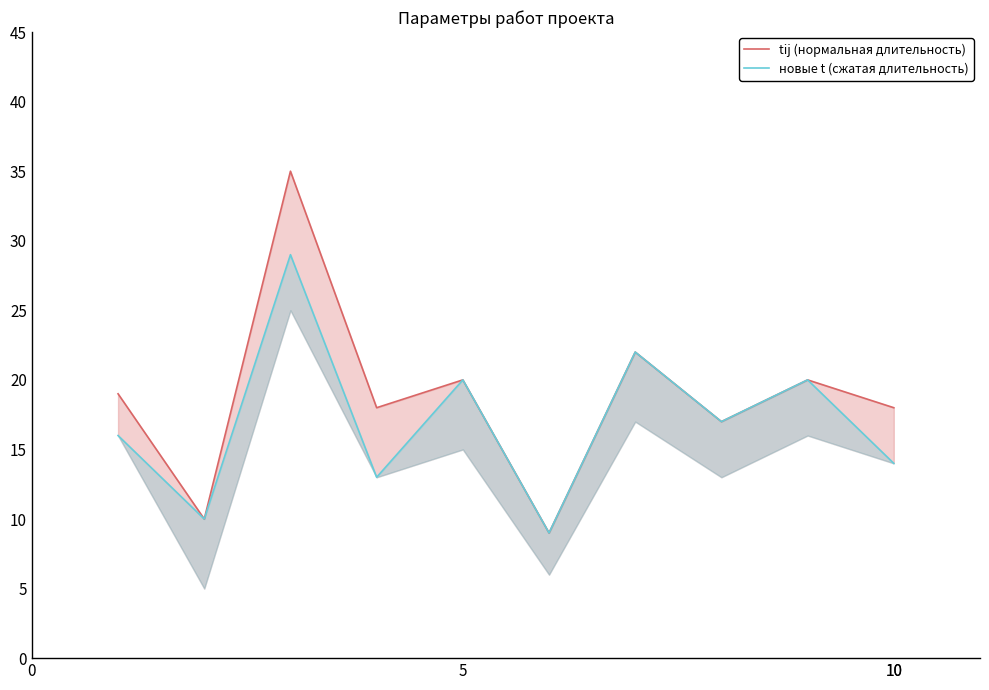

The новые t (сжатая длительность) series shows 20 at 10. True or false?

False